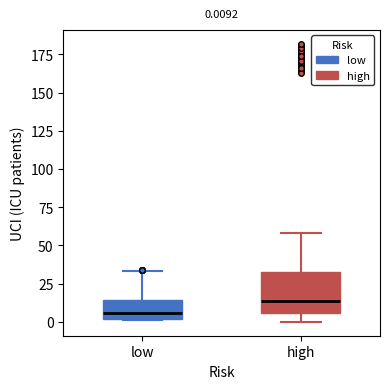

Which box is the tallest, from its lower edge to its upper edge?

high